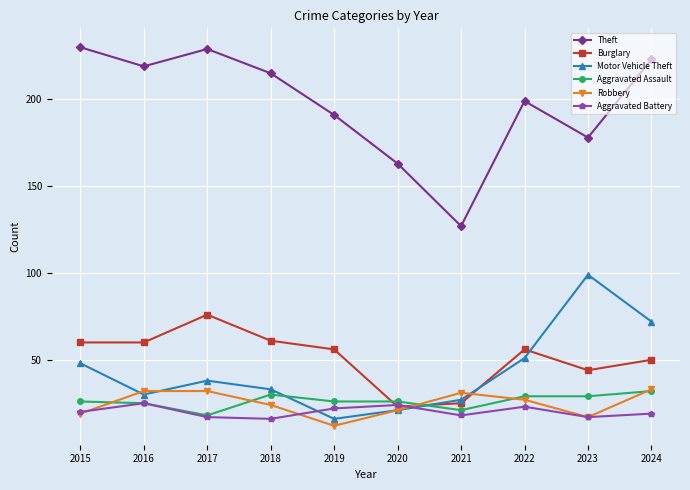

Reading left to right, transcribe all the data shown in this chart.

Theft: 2015=230	2016=219	2017=229	2018=215	2019=191	2020=163	2021=127	2022=199	2023=178	2024=223
Burglary: 2015=60	2016=60	2017=76	2018=61	2019=56	2020=23	2021=25	2022=56	2023=44	2024=50
Motor Vehicle Theft: 2015=48	2016=30	2017=38	2018=33	2019=16	2020=21	2021=27	2022=51	2023=99	2024=72
Aggravated Assault: 2015=26	2016=25	2017=18	2018=30	2019=26	2020=26	2021=21	2022=29	2023=29	2024=32
Robbery: 2015=19	2016=32	2017=32	2018=24	2019=12	2020=21	2021=31	2022=27	2023=17	2024=33
Aggravated Battery: 2015=20	2016=25	2017=17	2018=16	2019=22	2020=24	2021=18	2022=23	2023=17	2024=19